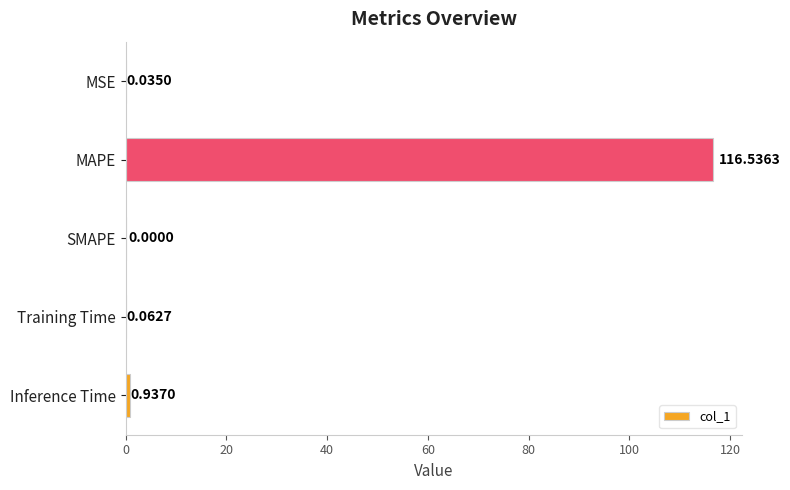

Between Inference Time and SMAPE, which is larger?

Inference Time